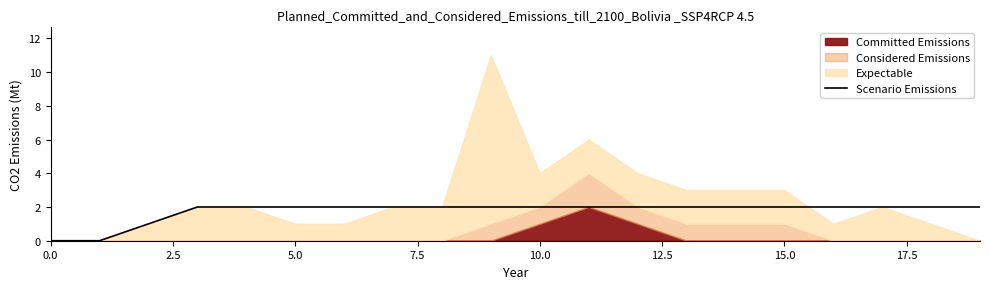

The Scenario Emissions series shows -1 at 0.0. True or false?

False